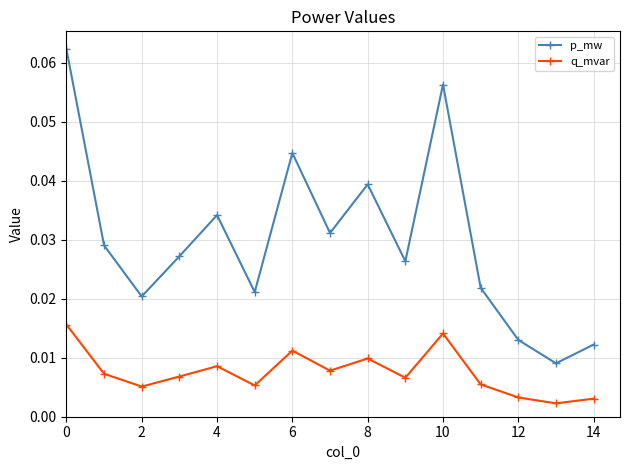

How many p_mw values are between 0 and 1?

15